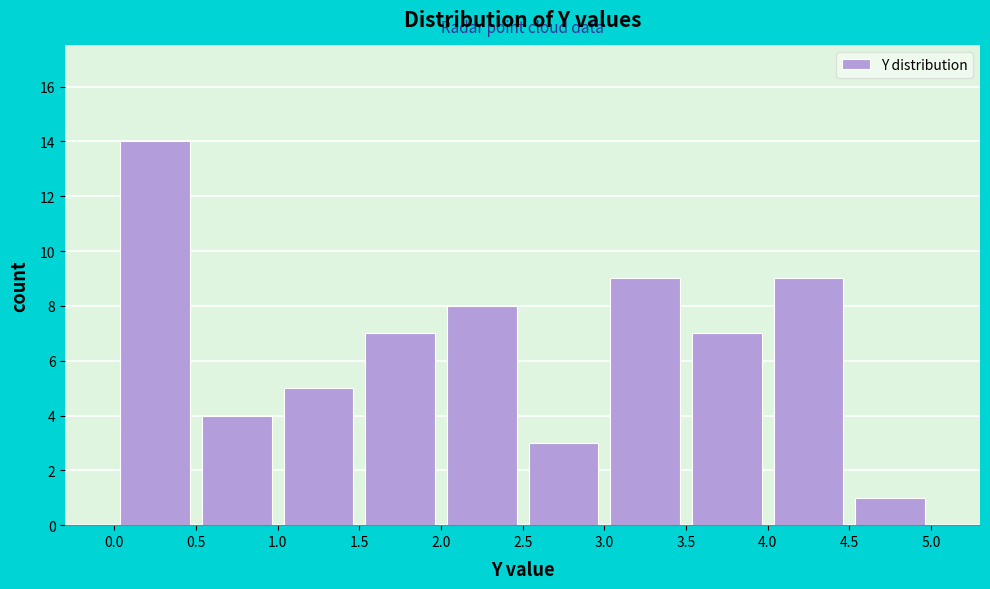

Reading left to right, transcribe this chart: for each bar, give the range it covers on the x-axis and its height. The values are not printed on the chart, so give them approximately, as read against the axis.

0.0 to 0.5: 14
0.5 to 1.0: 4
1.0 to 1.5: 5
1.5 to 2.0: 7
2.0 to 2.5: 8
2.5 to 3.0: 3
3.0 to 3.5: 9
3.5 to 4.0: 7
4.0 to 4.5: 9
4.5 to 5.0: 1